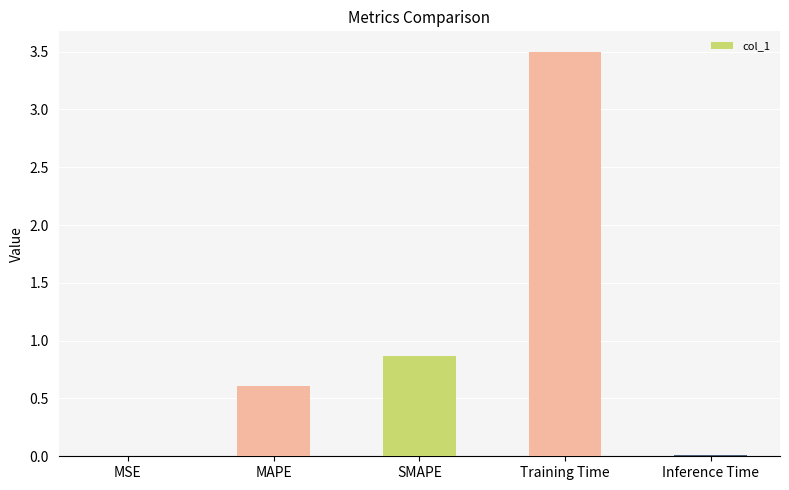

The chart shows a value of 0.4 at MAPE. True or false?

False